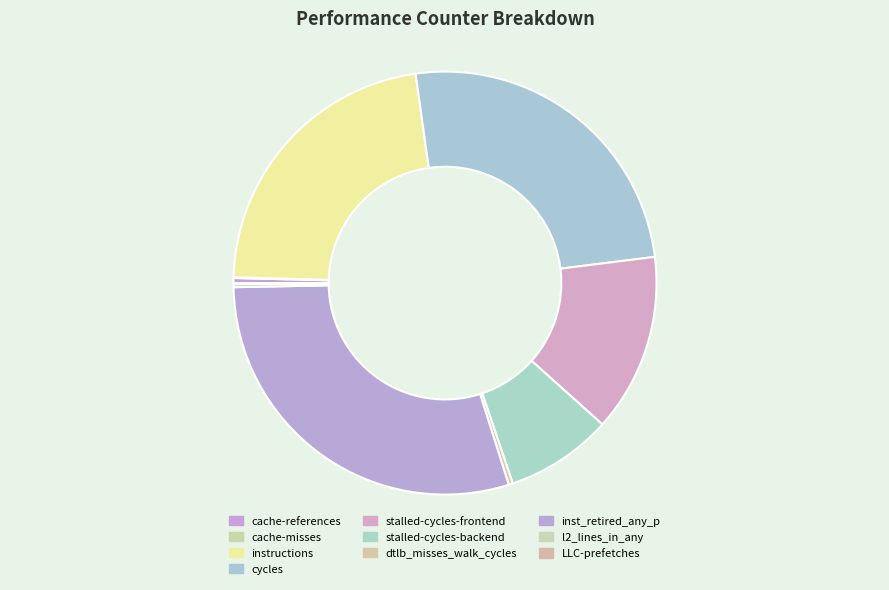

Rank the categories by value from highest to lowest.

inst_retired_any_p, cycles, instructions, stalled-cycles-frontend, stalled-cycles-backend, cache-references, dtlb_misses_walk_cycles, l2_lines_in_any, LLC-prefetches, cache-misses